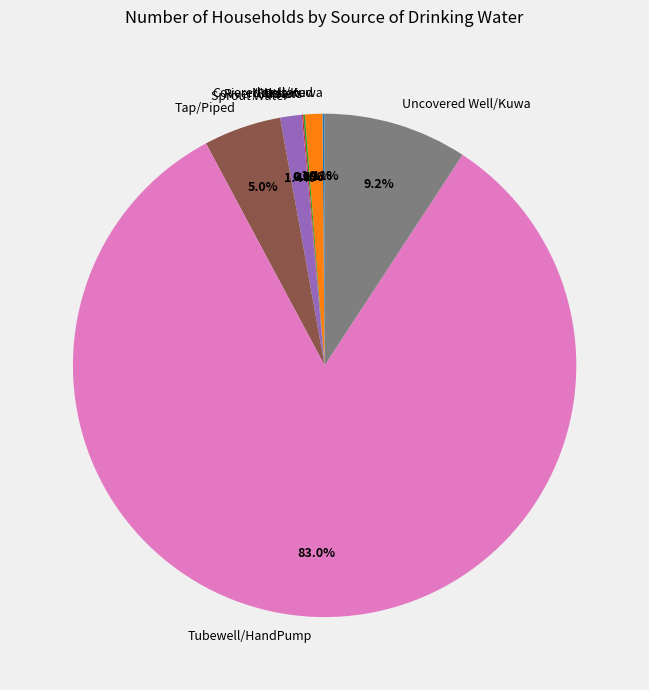

What is the ratio of the value at Not stated to the value at Sprout Water?

0.8